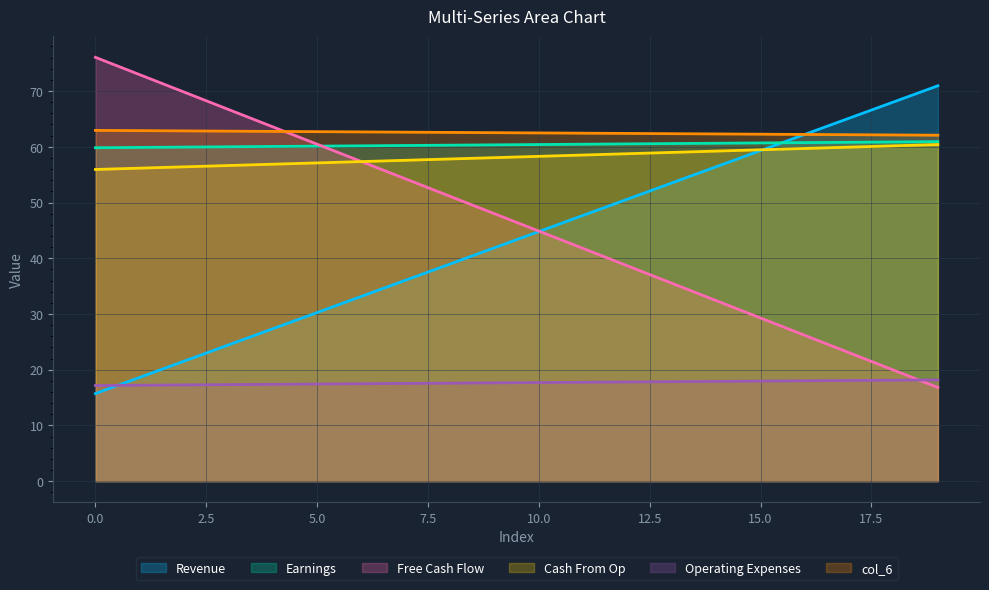

How many lines are shown in the chart?

6